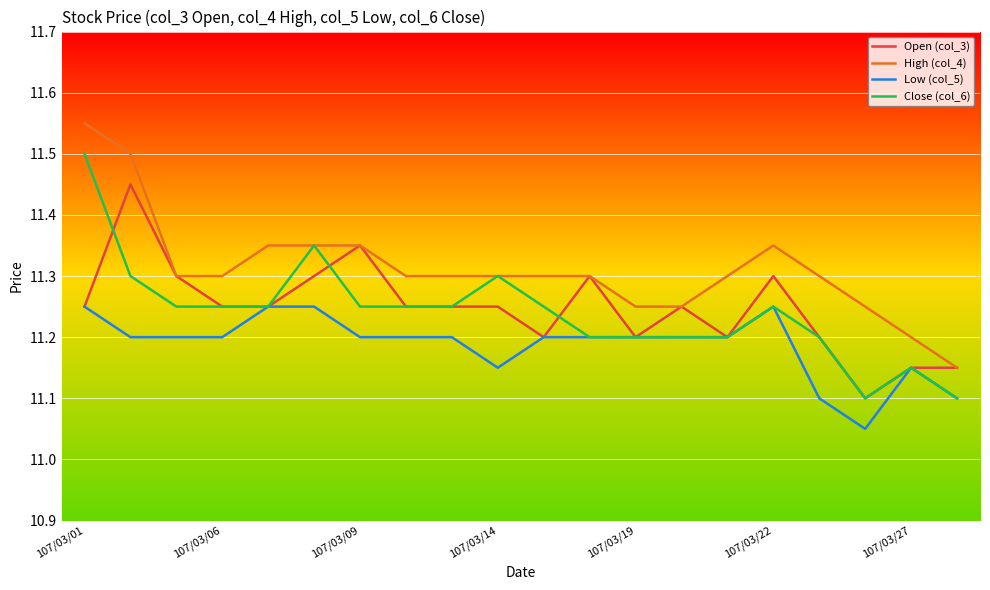

List the series in order of their peak value, lowest first.

Low (col_5), Open (col_3), Close (col_6), High (col_4)